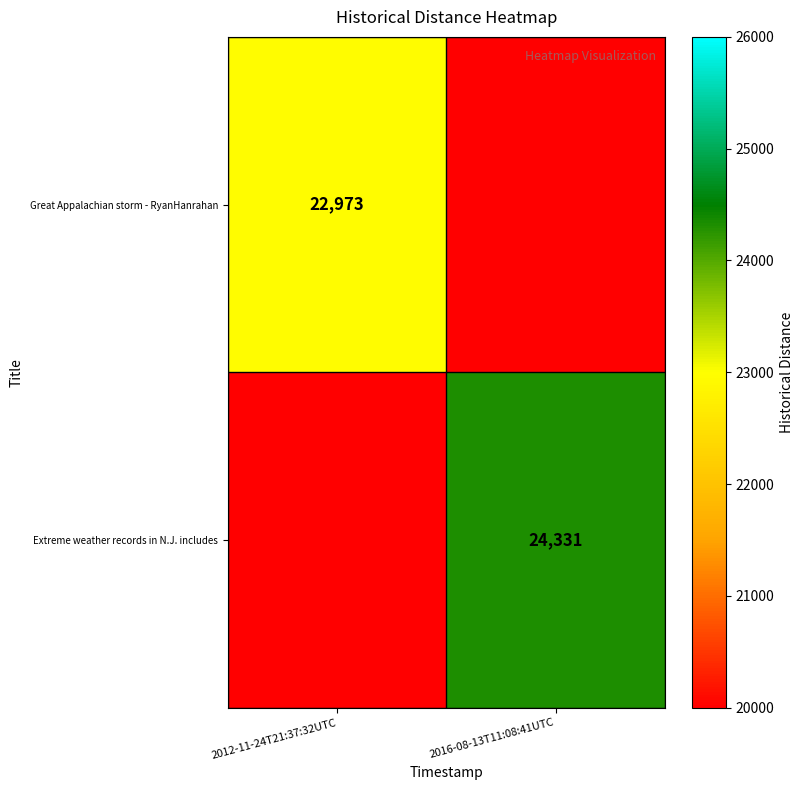

Is it true that Extreme weather records in N.J. includes equals 24331 at 2016-08-13T11:08:41UTC?

True